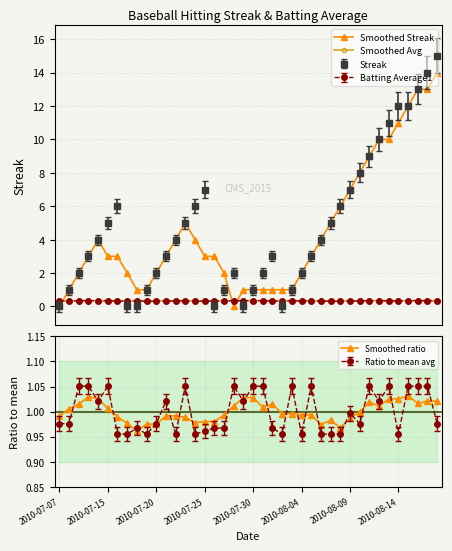

Which label corresponds to the smallest value in the chart?

2010-07-07